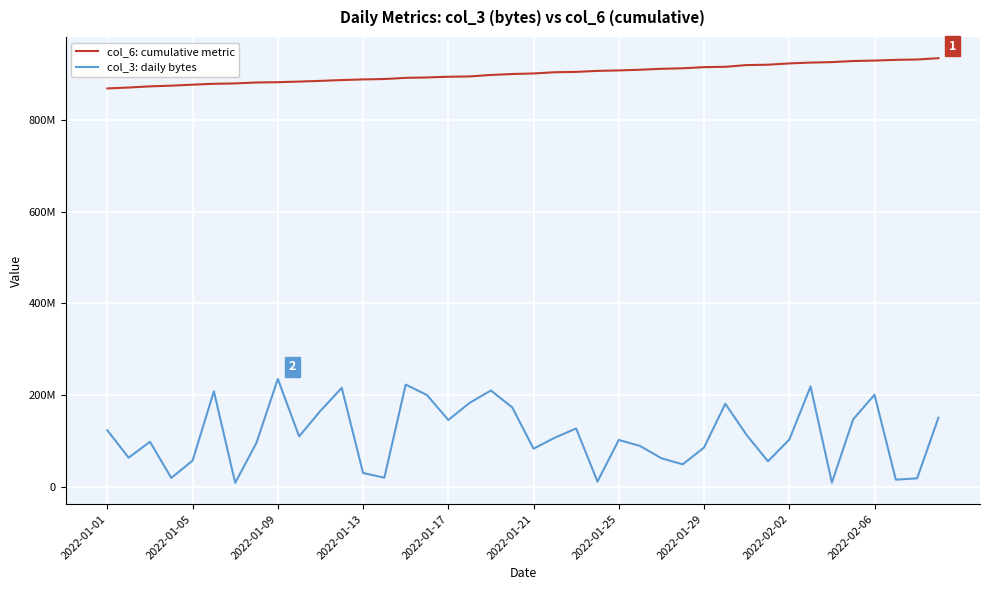

At which category is the sum across all series the highest?

33